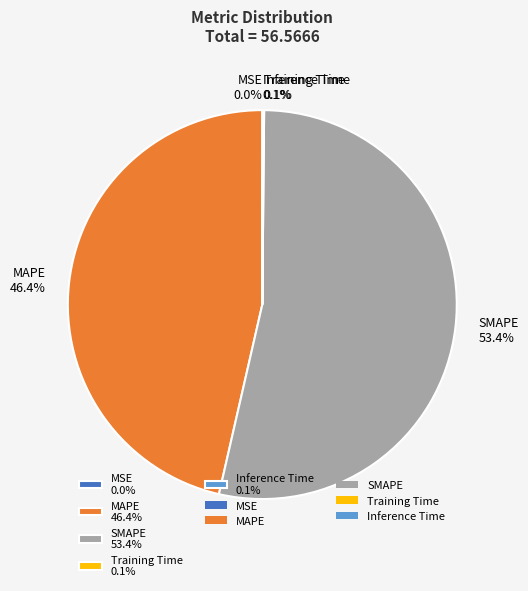

What percentage is NOT represented by MAPE 46.4%?

53.6%